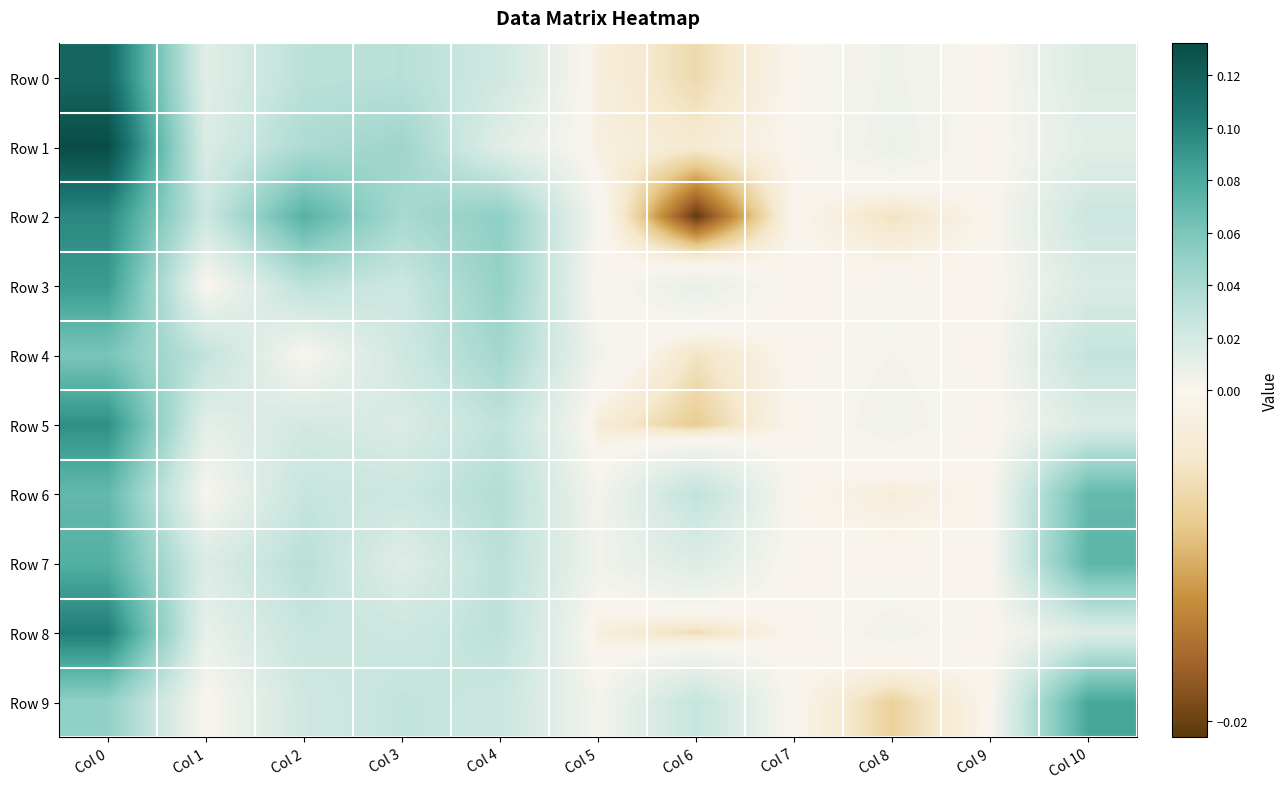

What is the total value across all series at Col 0?

0.9